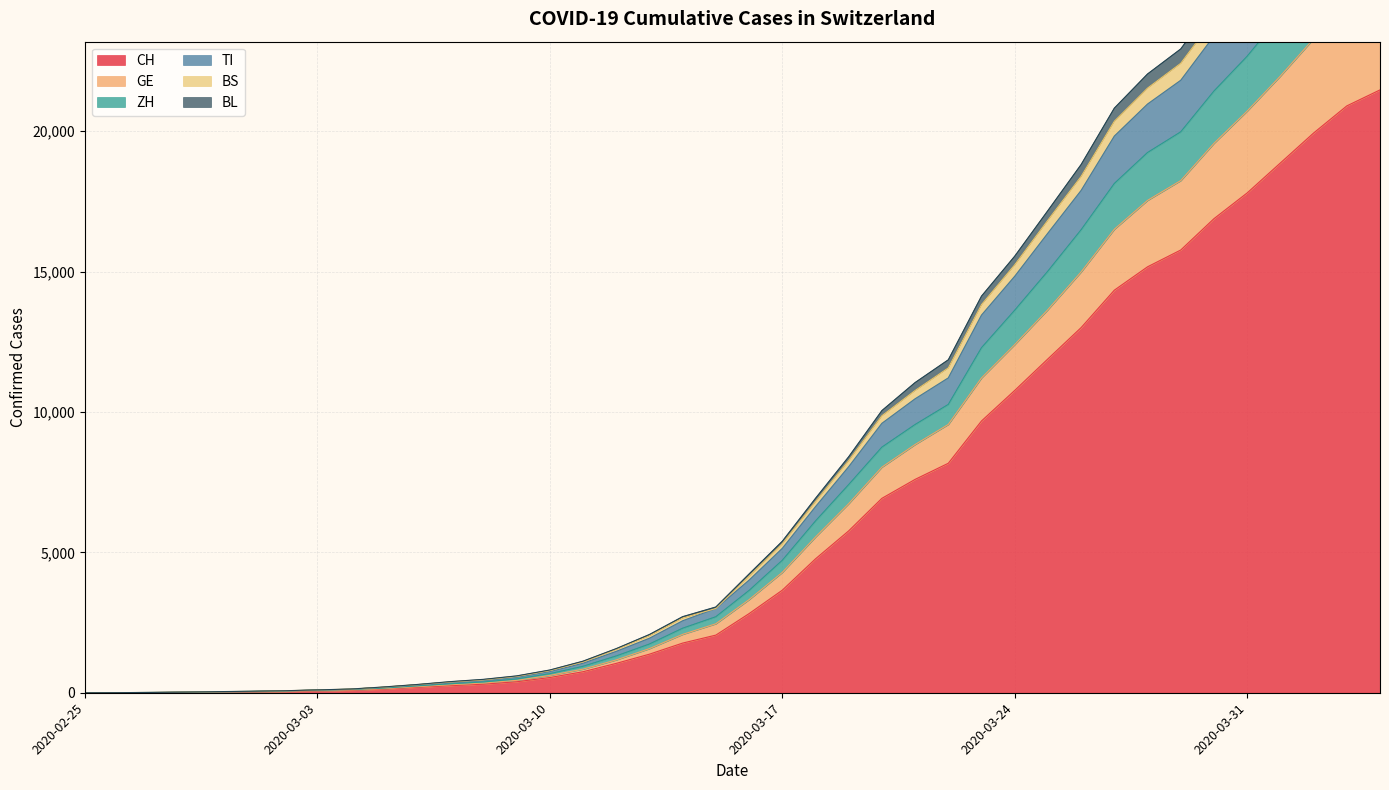

True or false: GE and BL cross at least once.

False